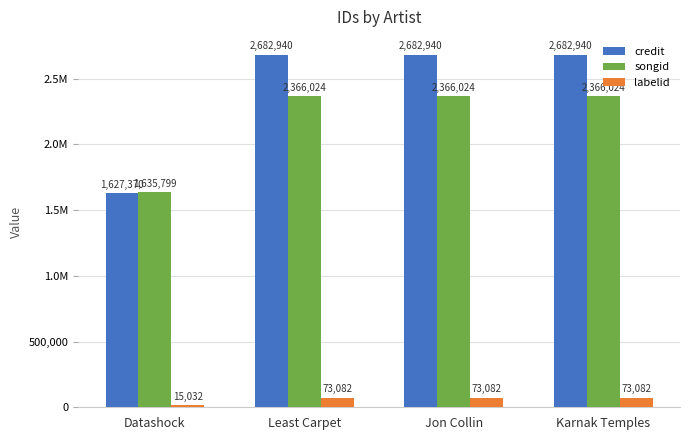

Does the chart contain any negative values?

No